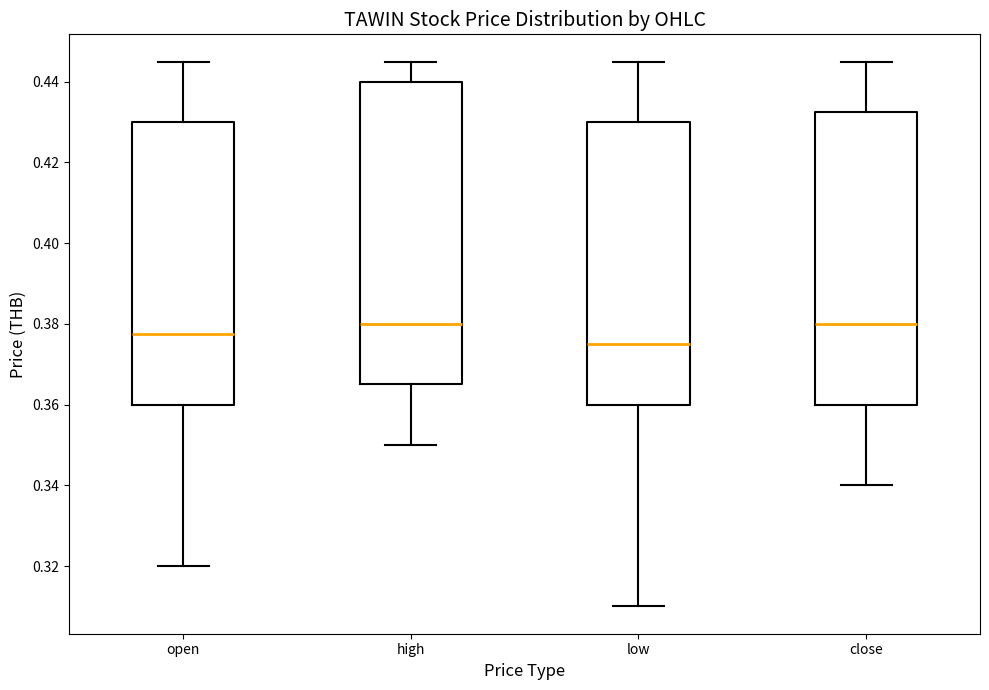

Which box is the tallest, from its lower edge to its upper edge?

high